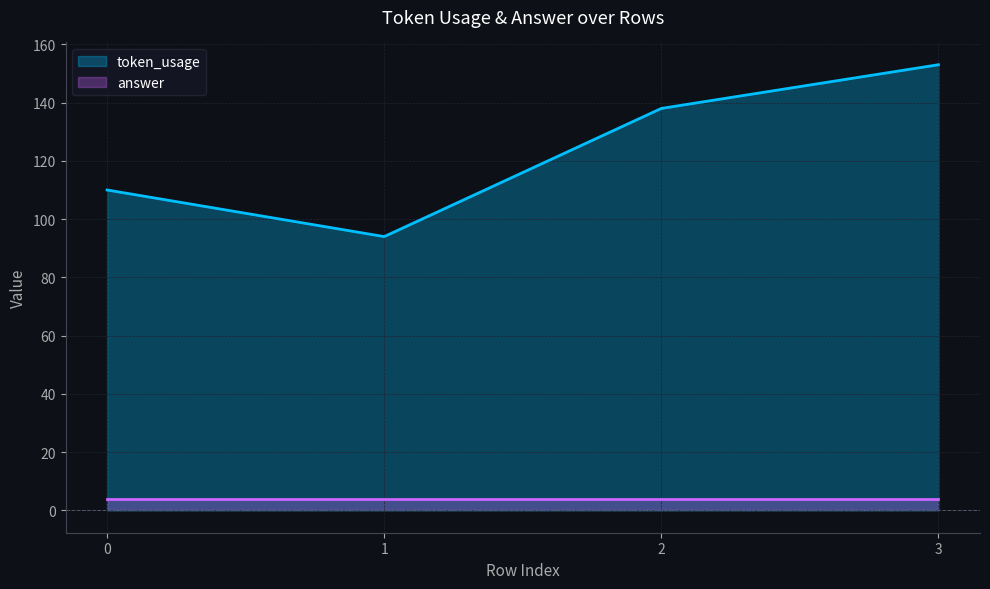

Where is the first local minimum?

1